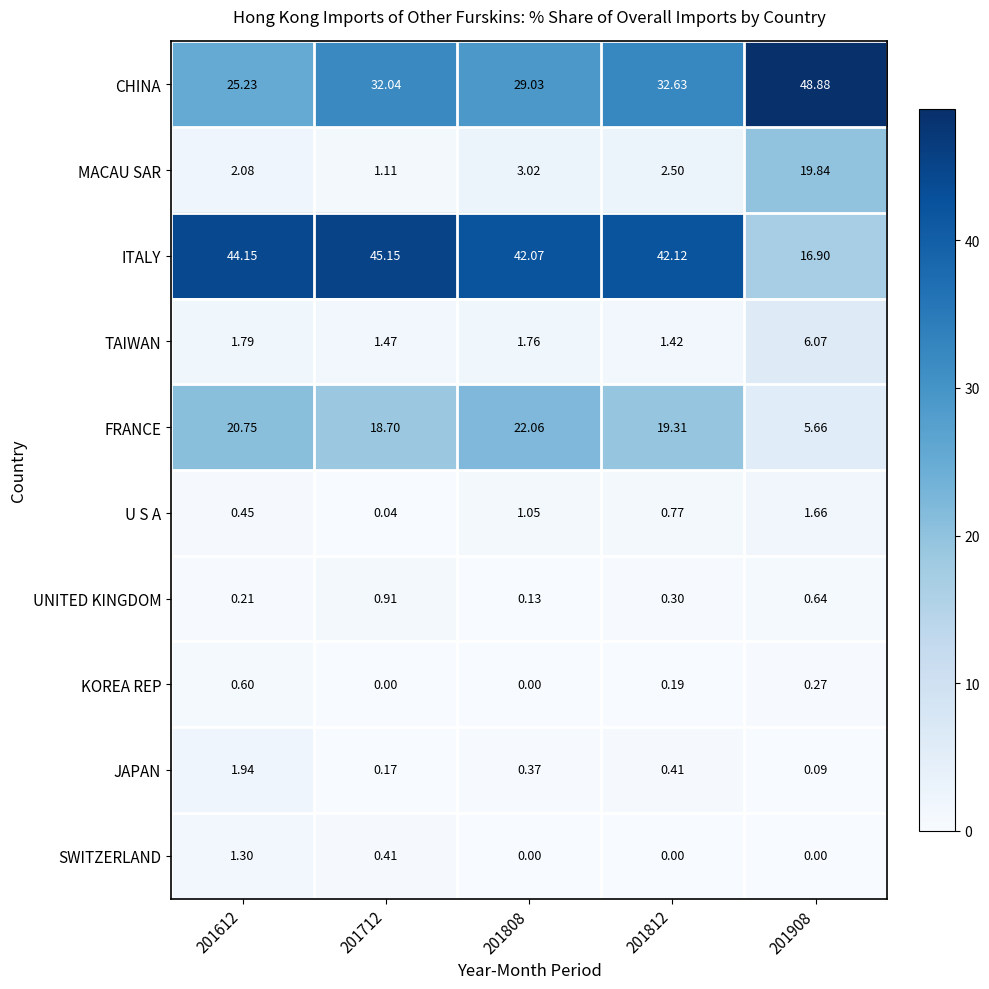

Which series has the largest total across all categories?

ITALY